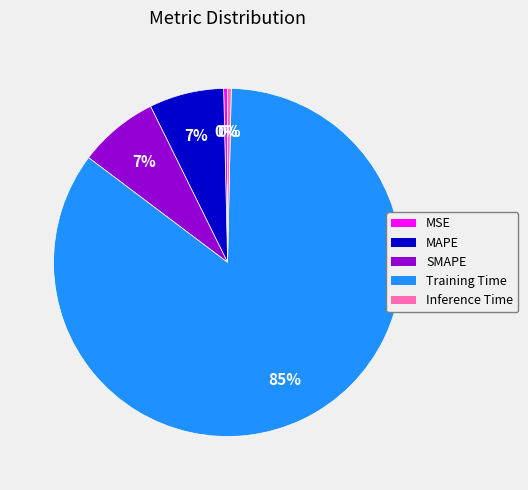

What is the largest slice in the pie chart?

Training Time